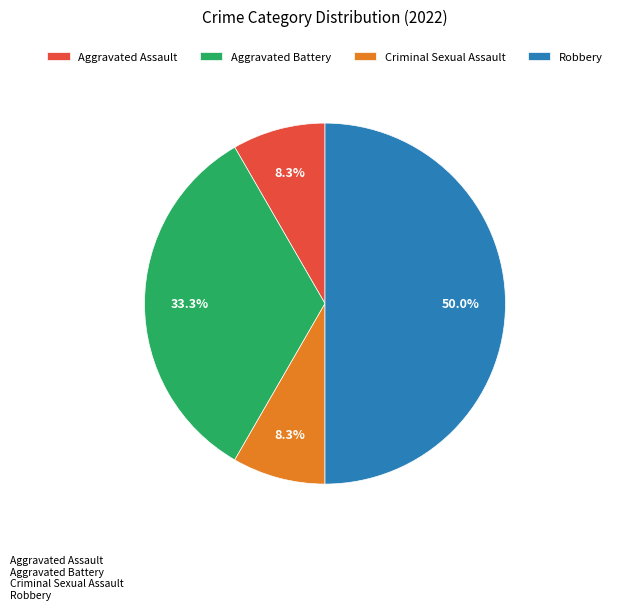

Approximately how many times larger is the value at Robbery compared to Criminal Sexual Assault?

6.0